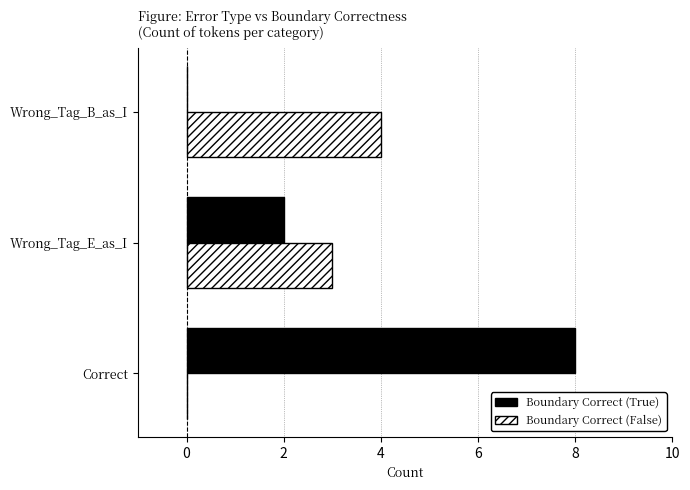

What are all the series names shown in the legend?

Boundary Correct (True), Boundary Correct (False)